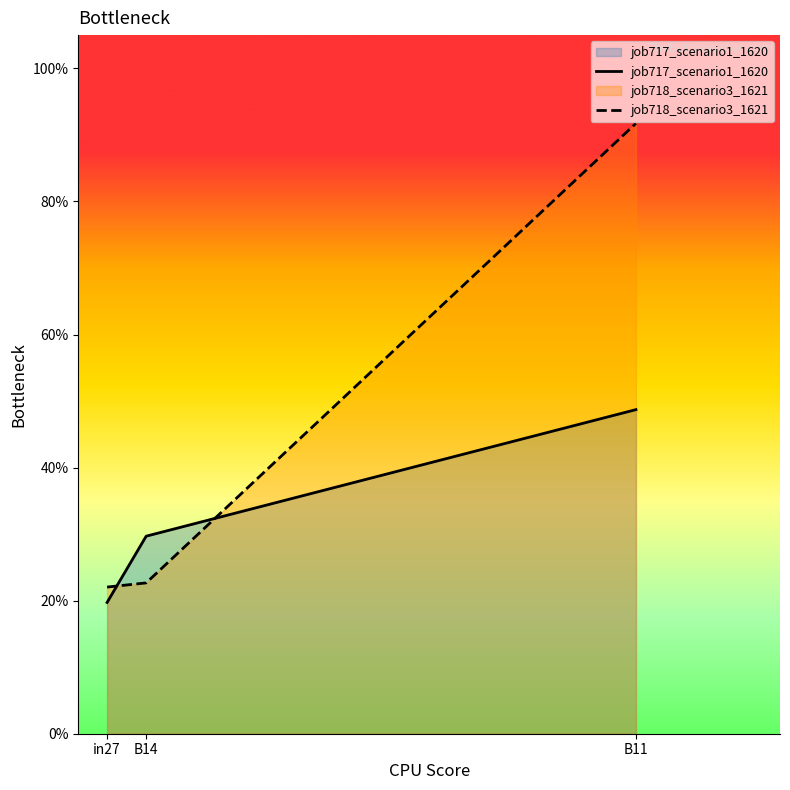

Between B14 and in27, which is larger?

B14